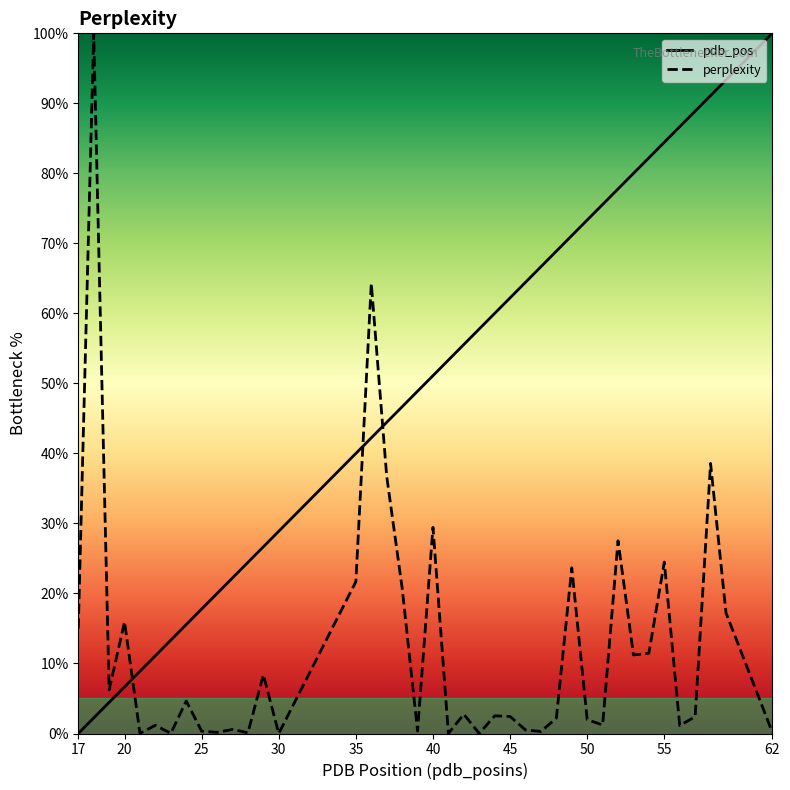

The value of pdb_pos at 45 is 39.9. True or false?

False